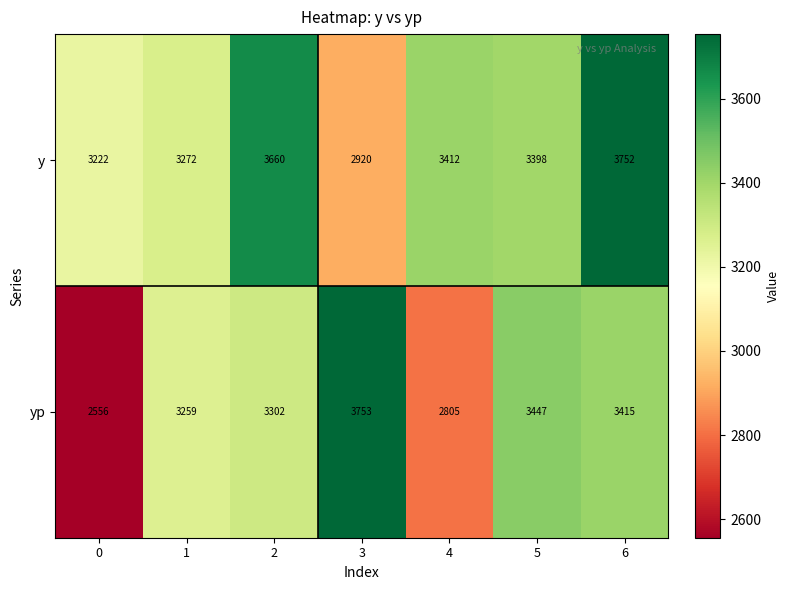

Between 2 and 3, which series saw the biggest shift?

y